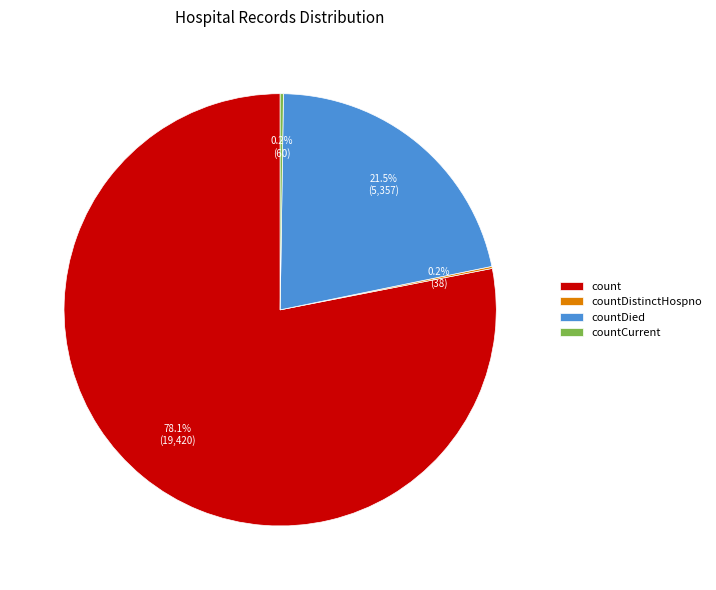

What portion of the pie excludes countDied?

78.5%